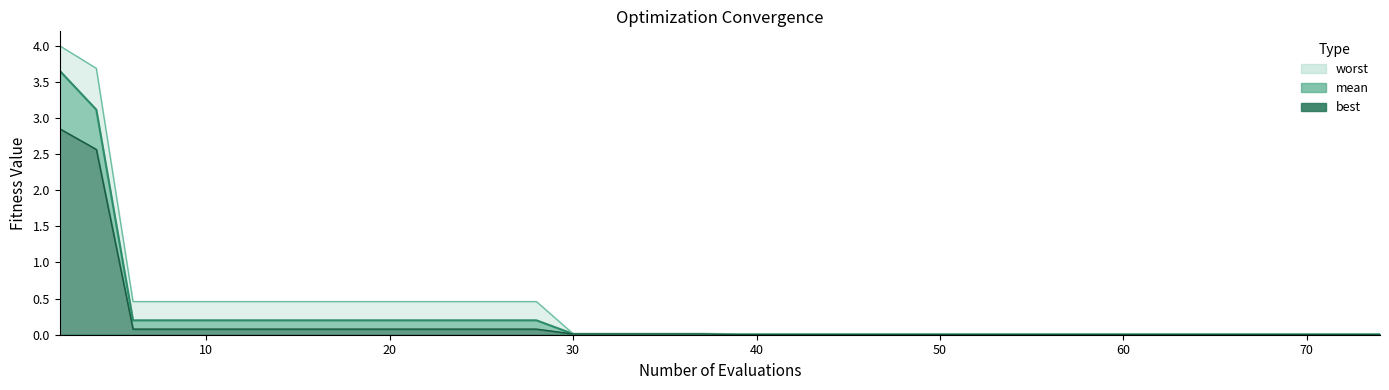

Reading right to left, extract all data points from this chart.

mean: 0.0	0.0	0.0	0.0	0.0	0.0	0.0	0.0	0.0	0.0	0.0	0.0	0.0	0.0	0.0	0.0	0.0	0.0	0.0	0.0	0.0	0.0	0.0	0.0	0.0	0.0	0.2	0.2	0.2	0.2	0.2	0.2	0.2	0.2	0.2	0.2	0.2	0.2	3.1	3.7
best: 0.0	0.0	0.0	0.0	0.0	0.0	0.0	0.0	0.0	0.0	0.0	0.0	0.0	0.0	0.0	0.0	0.0	0.0	0.0	0.0	0.0	0.0	0.0	0.0	0.0	0.0	0.1	0.1	0.1	0.1	0.1	0.1	0.1	0.1	0.1	0.1	0.1	0.1	2.6	2.9
worst: 0.0	0.0	0.0	0.0	0.0	0.0	0.0	0.0	0.0	0.0	0.0	0.0	0.0	0.0	0.0	0.0	0.0	0.0	0.0	0.0	0.0	0.0	0.0	0.0	0.0	0.0	0.5	0.5	0.5	0.5	0.5	0.5	0.5	0.5	0.5	0.5	0.5	0.5	3.7	4.0